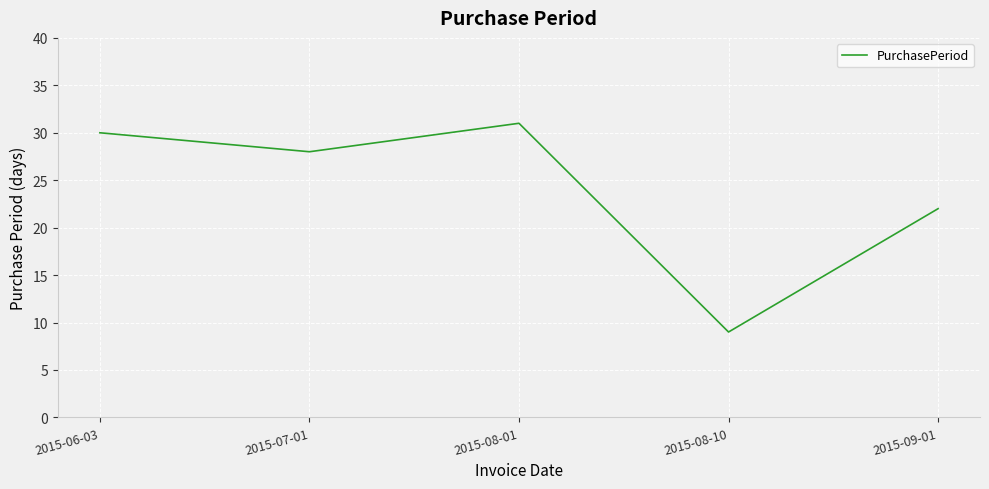

What is the minimum value shown in the chart?

9